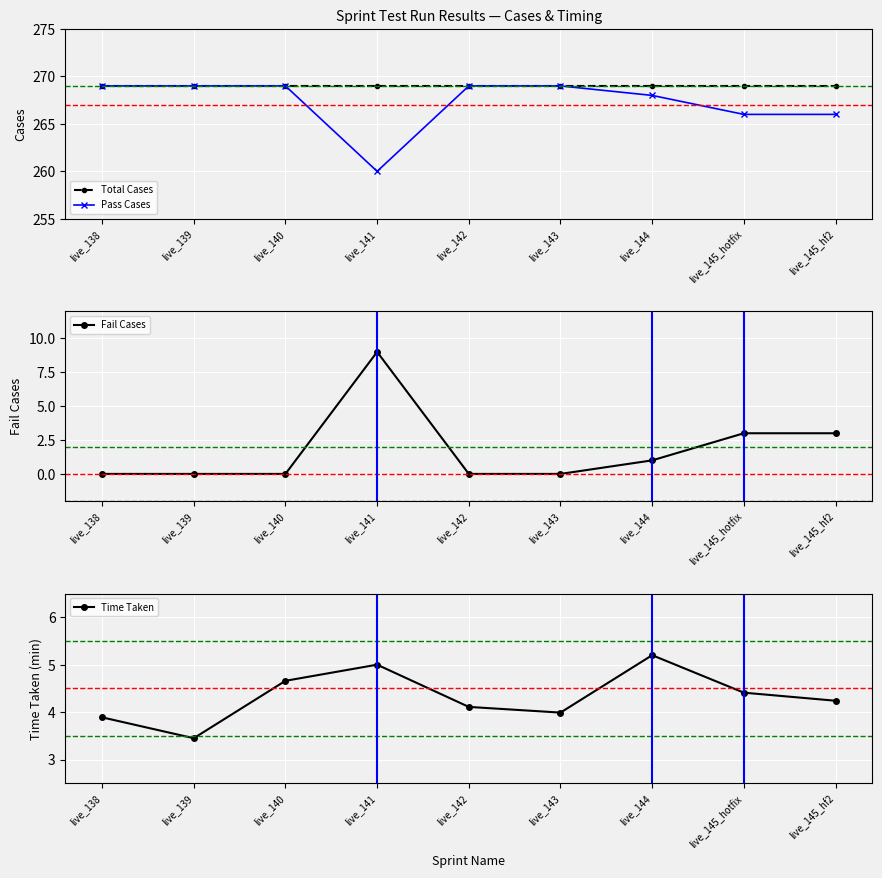

Which series has the largest total across all categories?

Total Cases